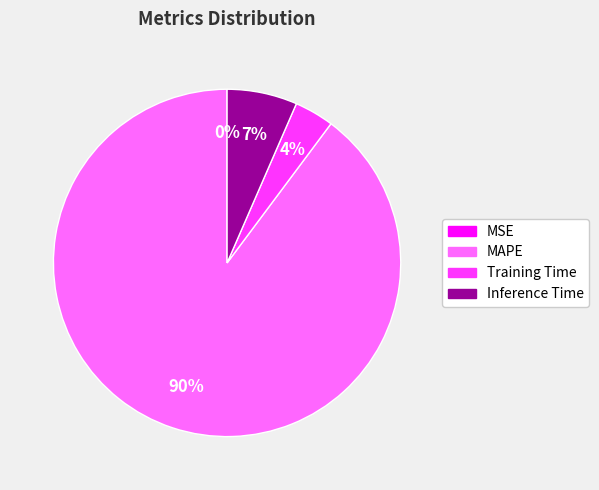

Which has a higher value, MAPE or Training Time?

MAPE